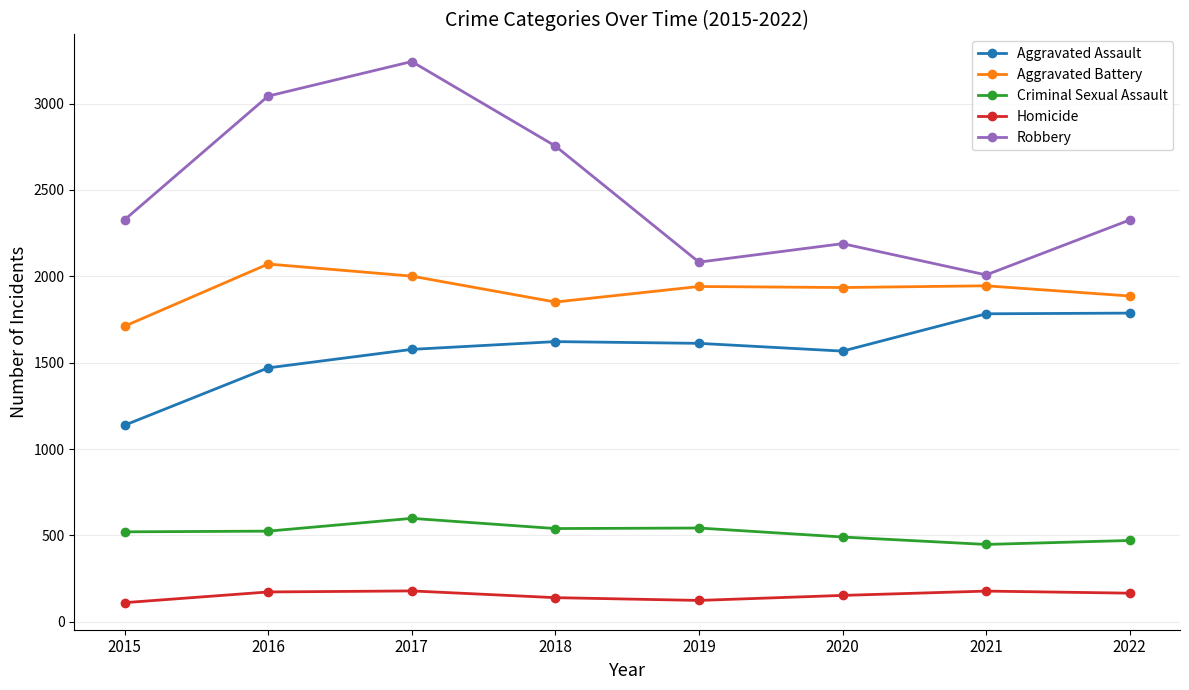

True or false: Homicide and Aggravated Battery intersect in this chart.

False